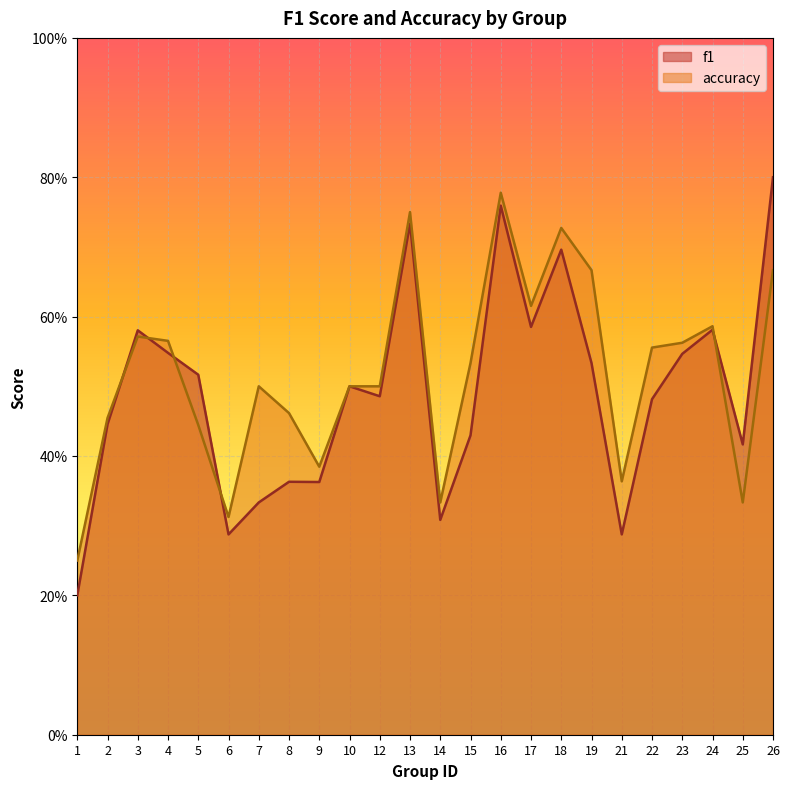

How many distinct data groups are displayed?

2